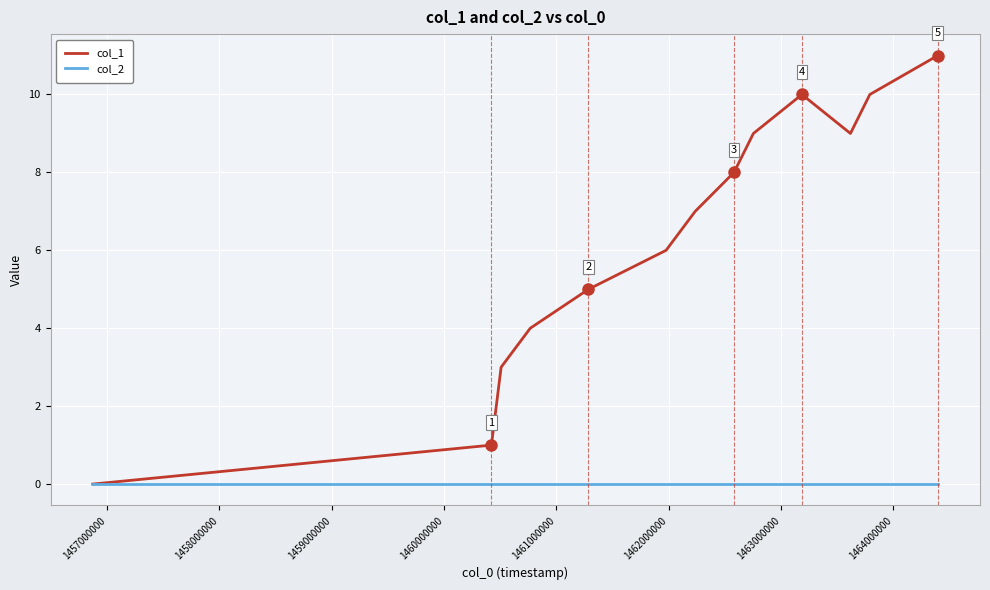

Which series has the largest total across all categories?

col_1